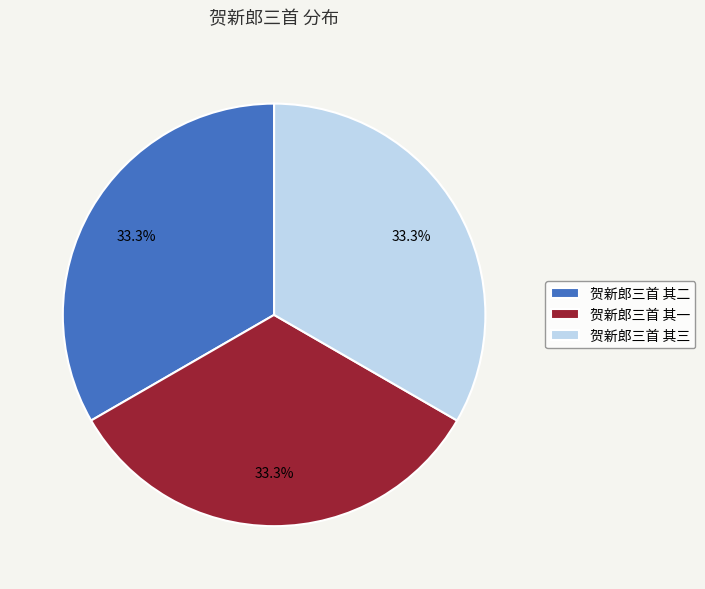

How many slices are in this pie chart?

3